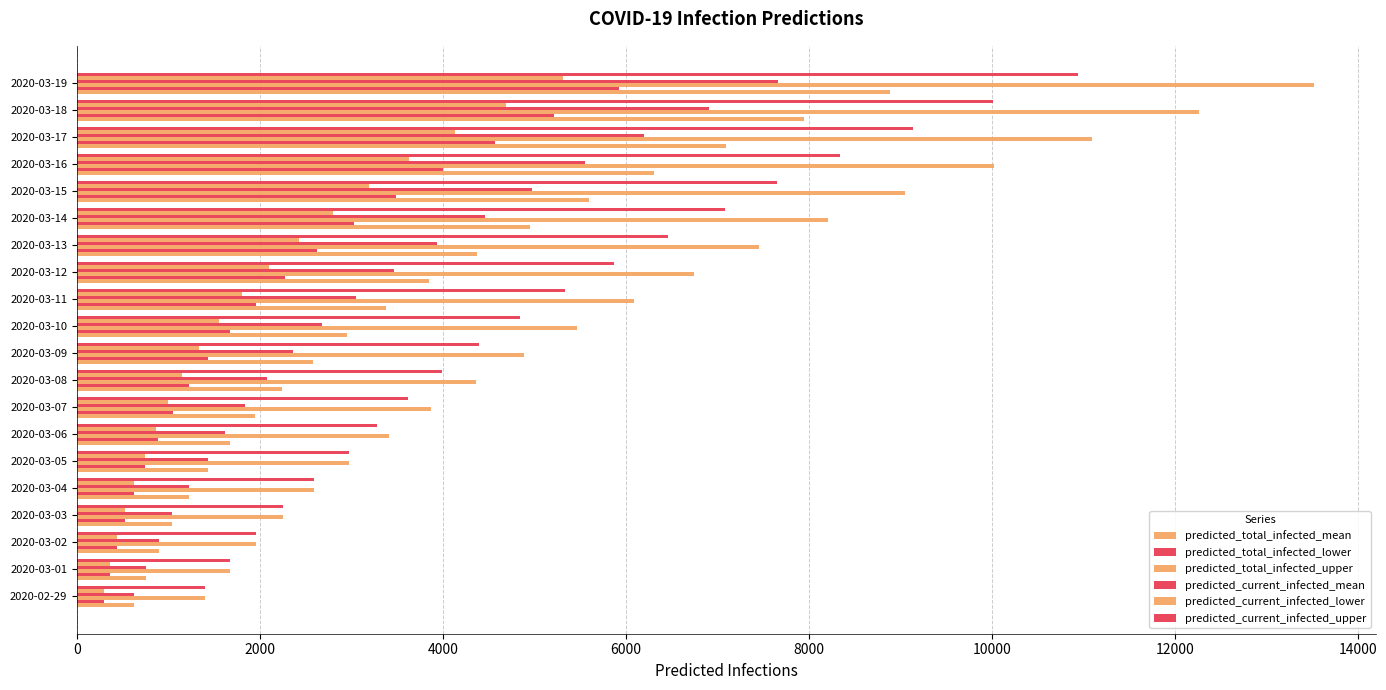

What is the maximum value for predicted_total_infected_upper?

13526